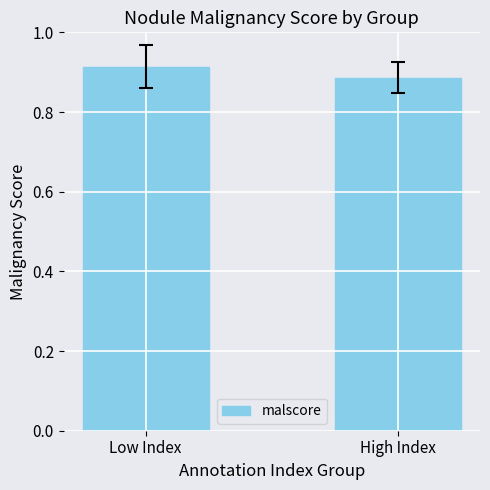

Between High Index and Low Index, which is larger?

Low Index